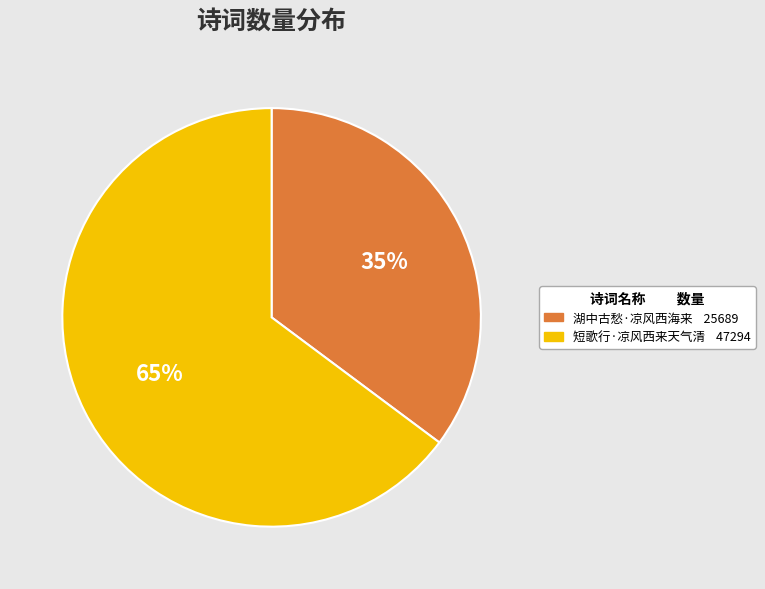

Between 短歌行·凉风西来天气清 and 湖中古愁·凉风西海来, which is larger?

短歌行·凉风西来天气清